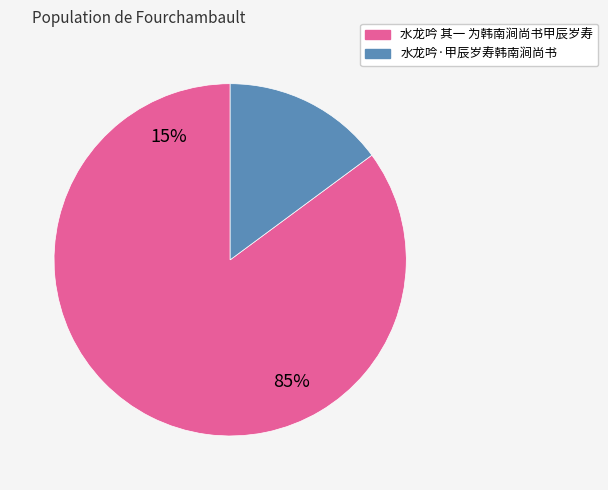

To the nearest percent, what is the difference between the largest and smallest slice percentages?

70%